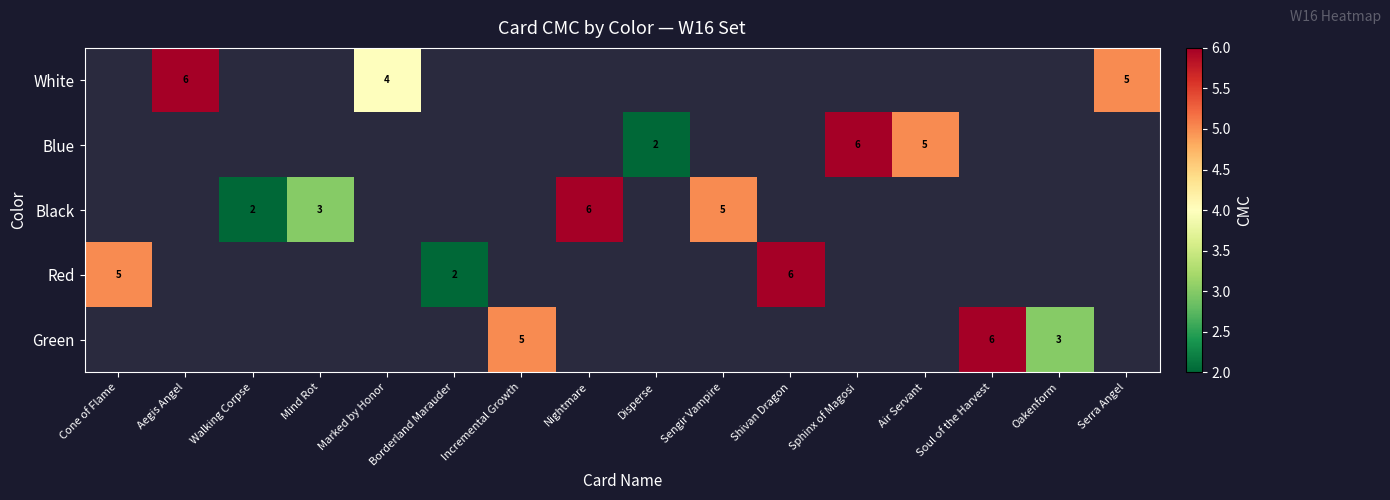

Count the number of categories in the chart.

16